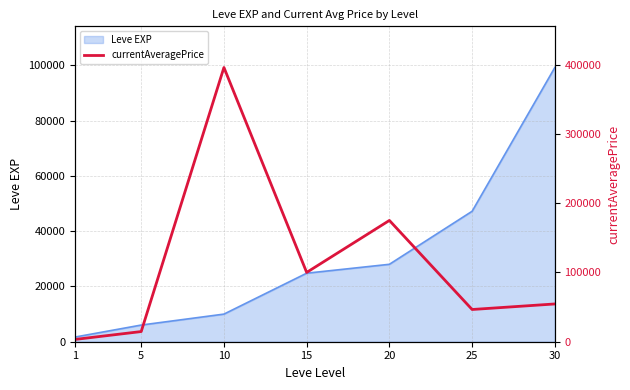

What is the difference between the maximum and minimum values?

392408